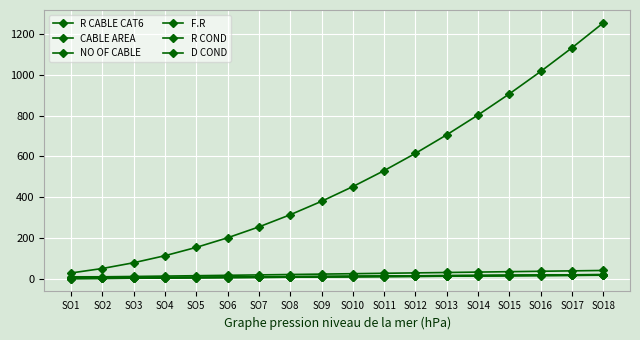

Between SO16 and SO17, which is larger?

SO17